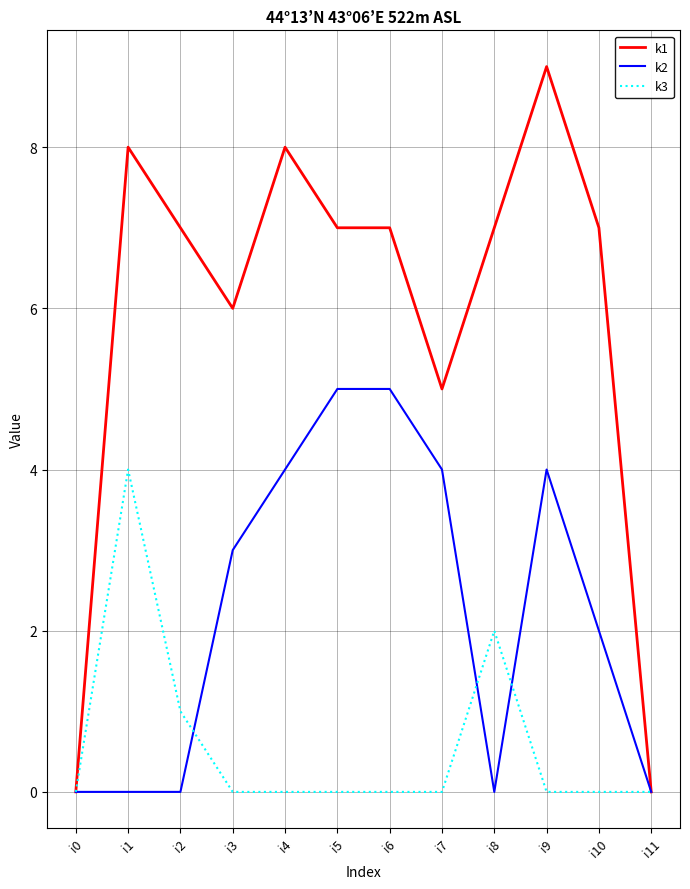

Reading left to right, what are all the values shown in this chart?

k1: i0=0	i1=8	i2=7	i3=6	i4=8	i5=7	i6=7	i7=5	i8=7	i9=9	i10=7	i11=0
k2: i0=0	i1=0	i2=0	i3=3	i4=4	i5=5	i6=5	i7=4	i8=0	i9=4	i10=2	i11=0
k3: i0=0	i1=4	i2=1	i3=0	i4=0	i5=0	i6=0	i7=0	i8=2	i9=0	i10=0	i11=0